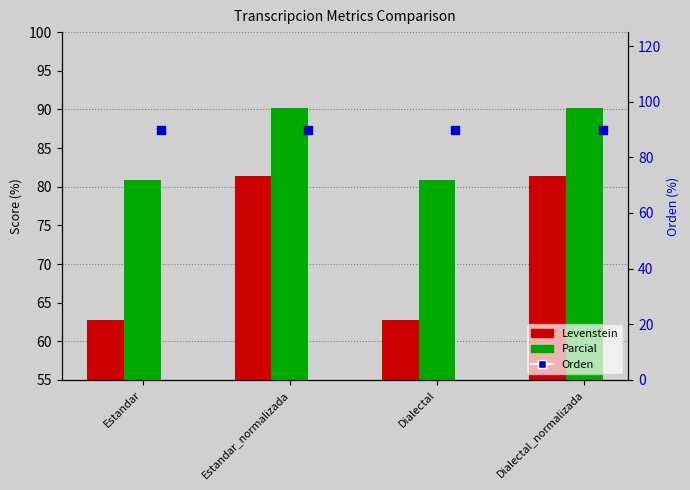

At which category is the sum across all series the highest?

Estandar_normalizada